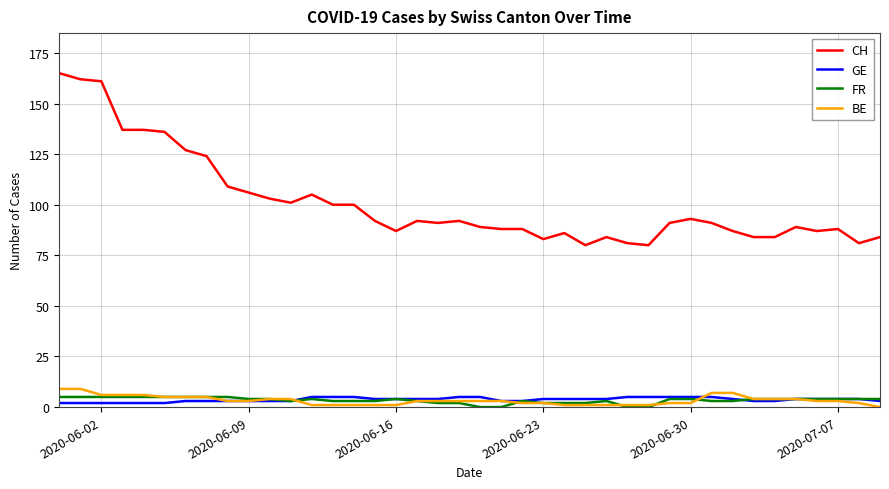

Which series has the largest range (max minus min)?

CH